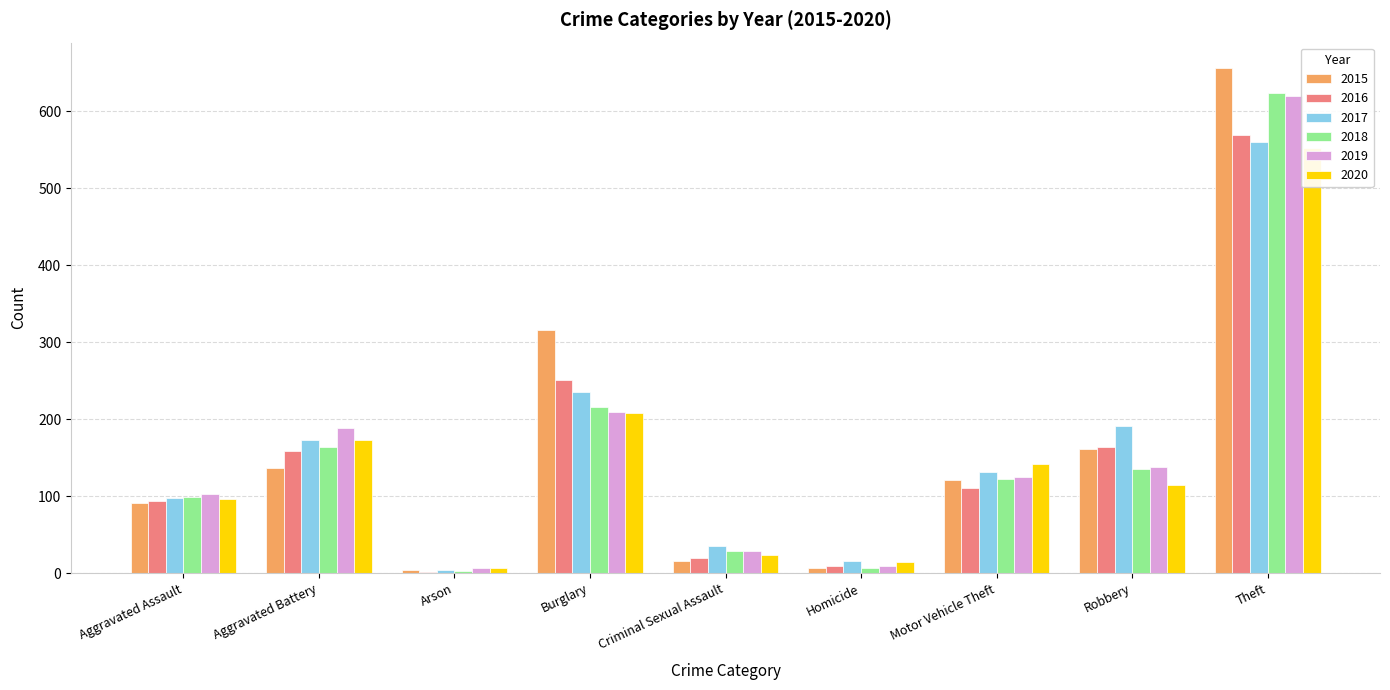

What are all the series names shown in the legend?

2015, 2016, 2017, 2018, 2019, 2020